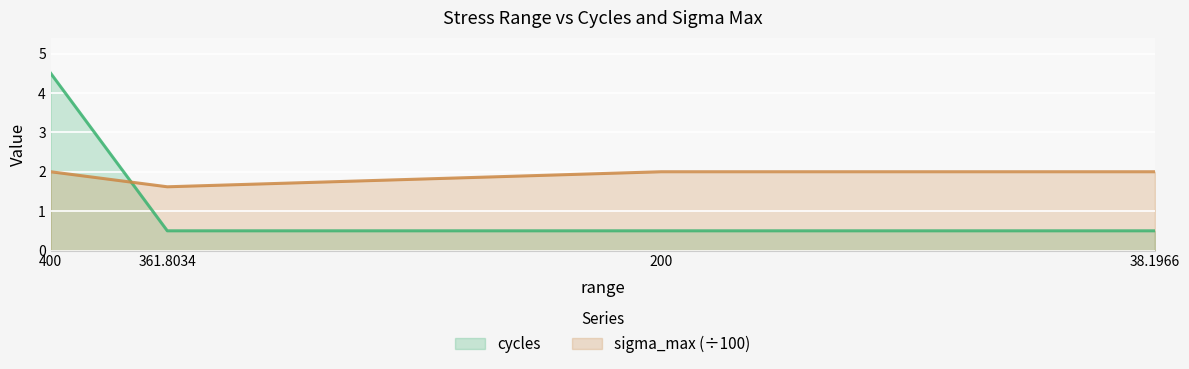

At how many categories does at least one series exceed 1?

4